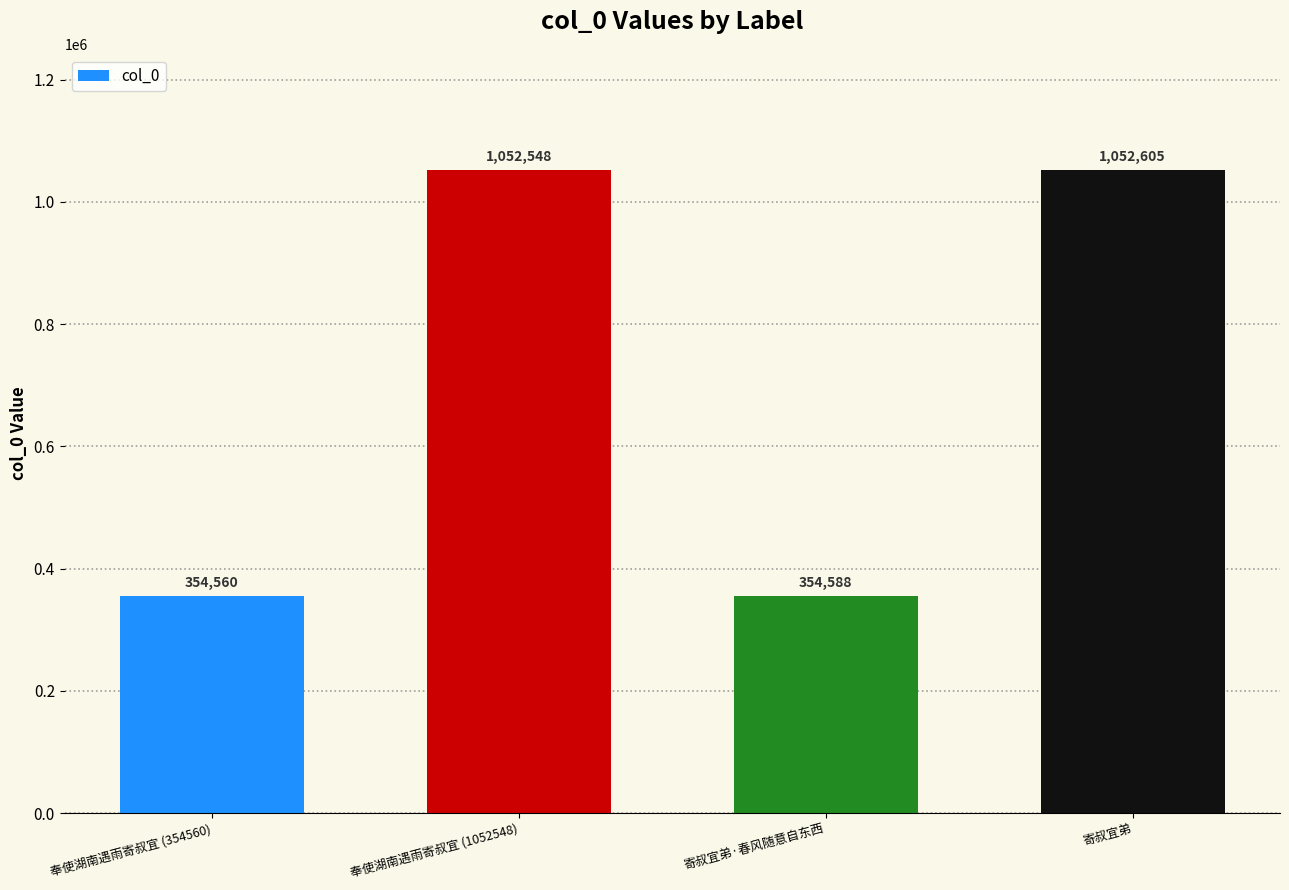

The chart shows a value of 677900 at 奉使湖南遇雨寄叔宜 (1052548). True or false?

False